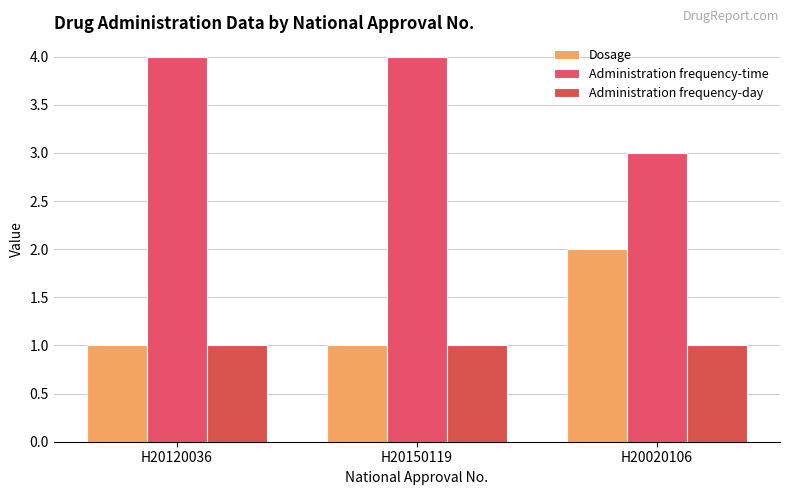

What is the average value of the Administration frequency-time series?

4